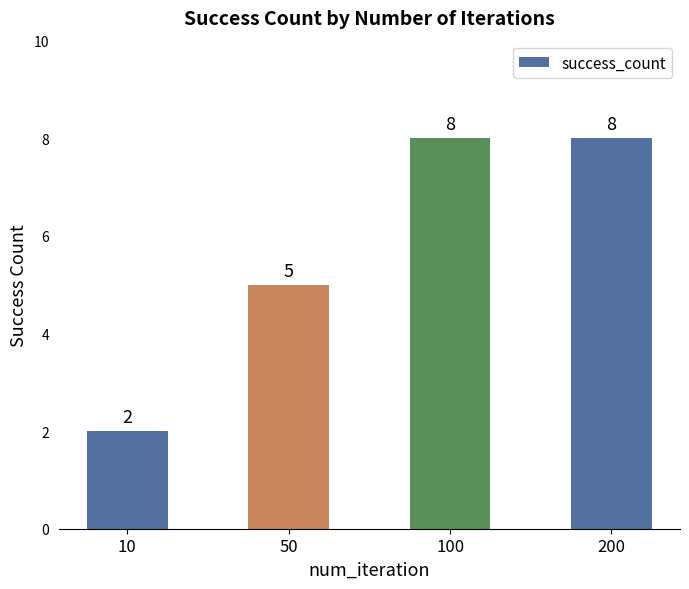

What is the difference between the maximum and minimum values?

6